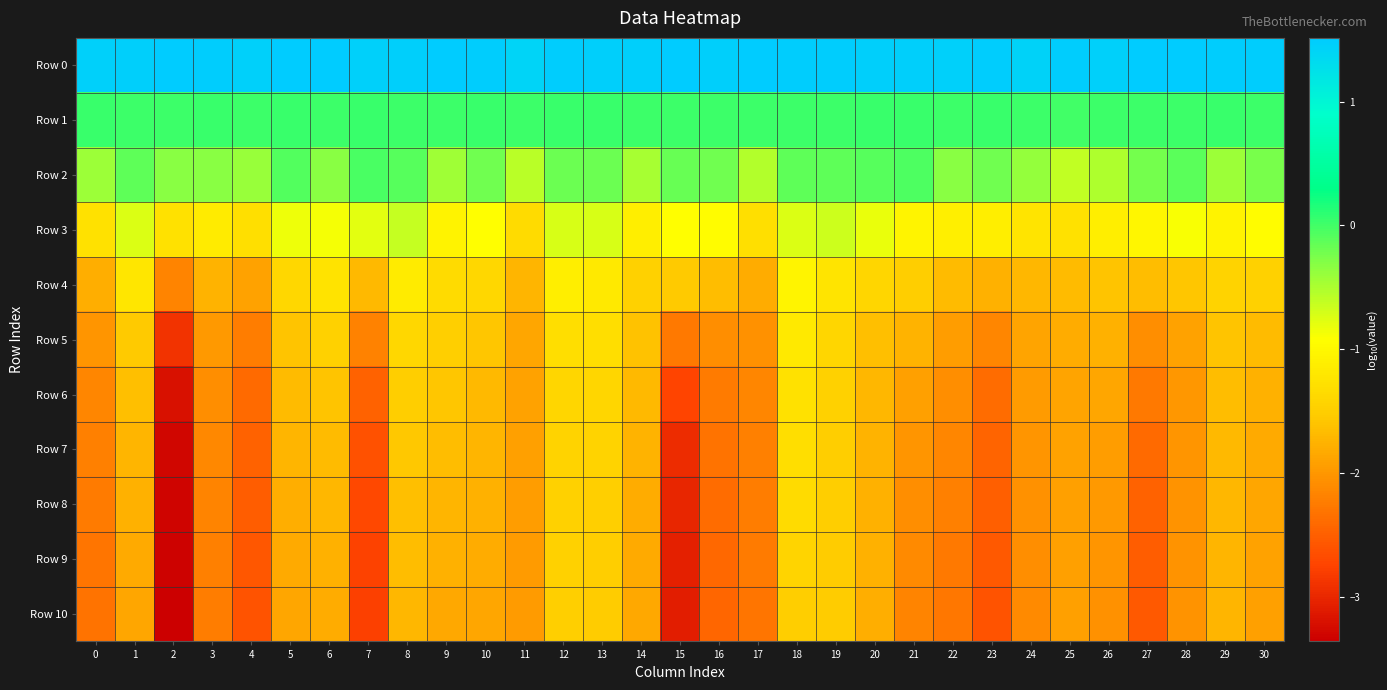

Reading left to right, list all the values displayed in this chart.

Row 0: 0=1.5	1=1.5	2=1.5	3=1.5	4=1.4	5=1.5	6=1.5	7=1.5	8=1.5	9=1.5	10=1.5	11=1.4	12=1.5	13=1.5	14=1.5	15=1.5	16=1.5	17=1.5	18=1.5	19=1.5	20=1.5	21=1.5	22=1.4	23=1.5	24=1.4	25=1.5	26=1.5	27=1.5	28=1.5	29=1.5	30=1.5
Row 1: 0=0.0	1=0.0	2=0.0	3=0.0	4=0.0	5=0.0	6=0.0	7=0.0	8=0.0	9=0.0	10=0.0	11=0.0	12=0.0	13=0.0	14=0.0	15=0.0	16=0.0	17=0.0	18=0.0	19=0.0	20=0.0	21=0.0	22=0.0	23=0.0	24=0.0	25=0.0	26=0.0	27=0.0	28=0.0	29=0.0	30=0.0
Row 2: 0=-0.4	1=-0.1	2=-0.3	3=-0.3	4=-0.4	5=-0.1	6=-0.3	7=-0.0	8=-0.1	9=-0.4	10=-0.2	11=-0.6	12=-0.2	13=-0.2	14=-0.5	15=-0.2	16=-0.2	17=-0.5	18=-0.1	19=-0.1	20=-0.1	21=-0.1	22=-0.3	23=-0.2	24=-0.4	25=-0.6	26=-0.5	27=-0.2	28=-0.1	29=-0.4	30=-0.2
Row 3: 0=-1.3	1=-0.7	2=-1.3	3=-1.2	4=-1.3	5=-0.8	6=-0.9	7=-0.8	8=-0.6	9=-1.1	10=-0.9	11=-1.3	12=-0.7	13=-0.7	14=-1.1	15=-0.9	16=-1.0	17=-1.3	18=-0.7	19=-0.7	20=-0.8	21=-1.0	22=-1.1	23=-1.1	24=-1.2	25=-1.3	26=-1.1	27=-1.0	28=-0.9	29=-1.1	30=-1.0
Row 4: 0=-1.8	1=-1.2	2=-2.2	3=-1.7	4=-1.9	5=-1.4	6=-1.3	7=-1.7	8=-1.2	9=-1.3	10=-1.4	11=-1.7	12=-1.1	13=-1.2	14=-1.5	15=-1.5	16=-1.7	17=-1.8	18=-1.0	19=-1.2	20=-1.4	21=-1.5	22=-1.7	23=-1.8	24=-1.7	25=-1.7	26=-1.6	27=-1.7	28=-1.6	29=-1.5	30=-1.5
Row 5: 0=-2.0	1=-1.5	2=-2.9	3=-2.0	4=-2.2	5=-1.6	6=-1.5	7=-2.2	8=-1.4	9=-1.5	10=-1.6	11=-1.9	12=-1.3	13=-1.3	14=-1.6	15=-2.3	16=-2.1	17=-2.1	18=-1.2	19=-1.4	20=-1.6	21=-1.7	22=-1.9	23=-2.2	24=-1.9	25=-1.8	26=-1.8	27=-2.1	28=-1.9	29=-1.6	30=-1.7
Row 6: 0=-2.2	1=-1.6	2=-3.2	3=-2.1	4=-2.4	5=-1.7	6=-1.6	7=-2.5	8=-1.5	9=-1.6	10=-1.7	11=-1.9	12=-1.4	13=-1.4	14=-1.7	15=-2.7	16=-2.2	17=-2.2	18=-1.3	19=-1.5	20=-1.7	21=-1.9	22=-2.1	23=-2.4	24=-2.0	25=-1.9	26=-1.9	27=-2.3	28=-2.0	29=-1.7	30=-1.8
Row 7: 0=-2.2	1=-1.7	2=-3.3	3=-2.1	4=-2.5	5=-1.7	6=-1.7	7=-2.6	8=-1.6	9=-1.7	10=-1.7	11=-1.9	12=-1.4	13=-1.4	14=-1.7	15=-2.9	16=-2.3	17=-2.2	18=-1.3	19=-1.5	20=-1.8	21=-2.0	22=-2.2	23=-2.5	24=-2.0	25=-1.9	26=-1.9	27=-2.4	28=-2.0	29=-1.7	30=-1.8
Row 8: 0=-2.2	1=-1.8	2=-3.3	3=-2.2	4=-2.5	5=-1.8	6=-1.7	7=-2.7	8=-1.6	9=-1.7	10=-1.8	11=-1.9	12=-1.5	13=-1.5	14=-1.8	15=-3.0	16=-2.4	17=-2.2	18=-1.4	19=-1.5	20=-1.8	21=-2.1	22=-2.2	23=-2.5	24=-2.1	25=-1.9	26=-2.0	27=-2.5	28=-2.0	29=-1.7	30=-1.9
Row 9: 0=-2.3	1=-1.8	2=-3.3	3=-2.2	4=-2.6	5=-1.8	6=-1.8	7=-2.8	8=-1.7	9=-1.8	10=-1.8	11=-2.0	12=-1.5	13=-1.5	14=-1.8	15=-3.1	16=-2.4	17=-2.2	18=-1.4	19=-1.5	20=-1.8	21=-2.1	22=-2.3	23=-2.6	24=-2.1	25=-1.9	26=-2.0	27=-2.5	28=-2.0	29=-1.7	30=-1.9
Row 10: 0=-2.3	1=-1.9	2=-3.4	3=-2.2	4=-2.6	5=-1.9	6=-1.8	7=-2.8	8=-1.7	9=-1.8	10=-1.9	11=-2.0	12=-1.5	13=-1.5	14=-1.8	15=-3.1	16=-2.4	17=-2.3	18=-1.5	19=-1.5	20=-1.8	21=-2.2	22=-2.3	23=-2.6	24=-2.1	25=-1.9	26=-2.0	27=-2.6	28=-2.0	29=-1.7	30=-1.9